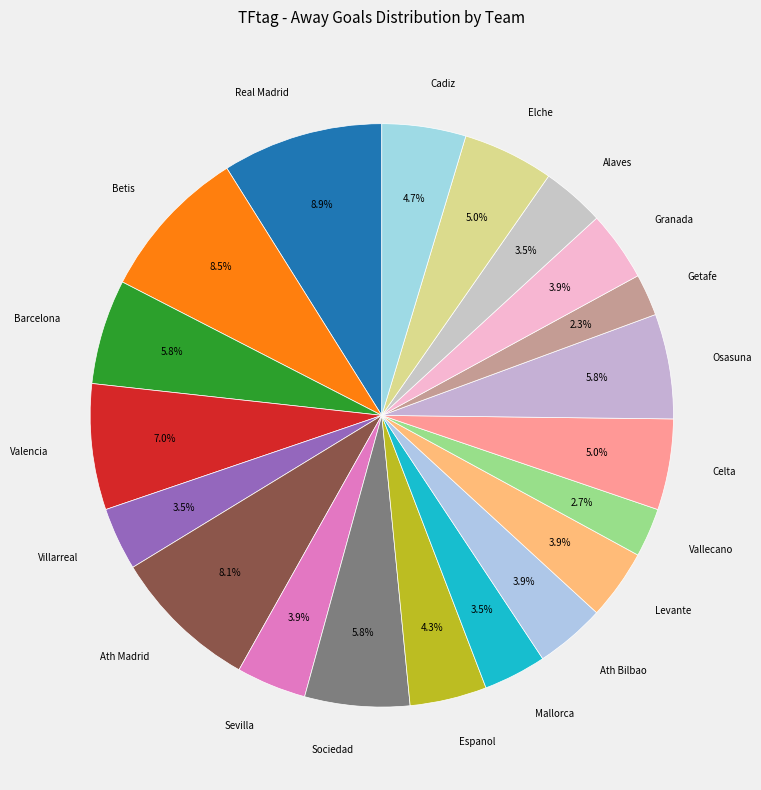

Is there a majority slice in this chart?

No